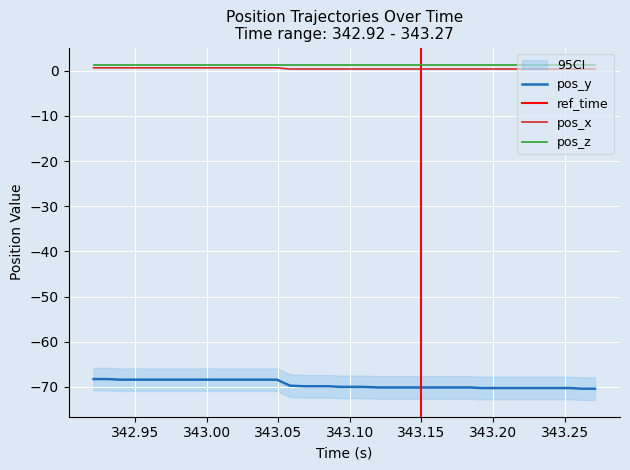

True or false: pos_y has more than 1 interior local peaks.

False